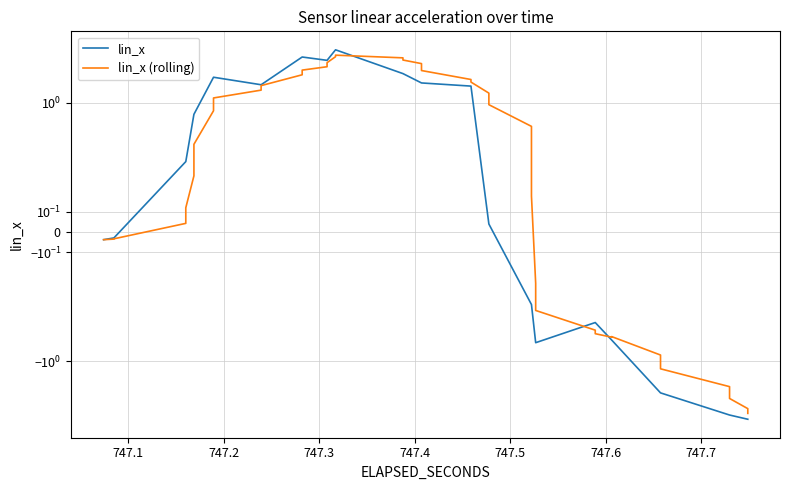

Rank the series by their maximum value, from highest to lowest.

lin_x, lin_x (rolling)